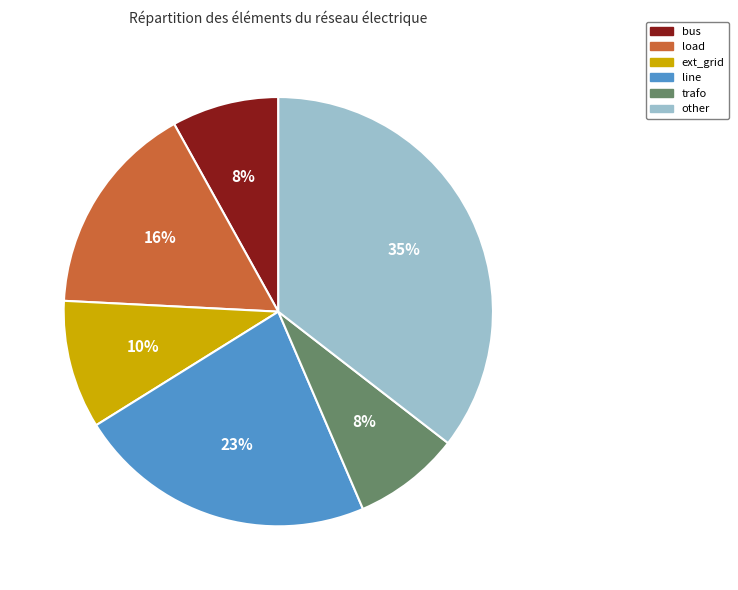

True or false: other accounts for 35% of the total.

True